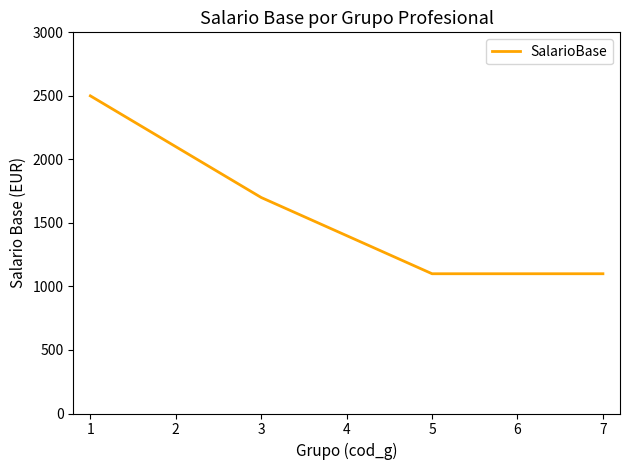

What is the difference between the maximum and second lowest values?

1400